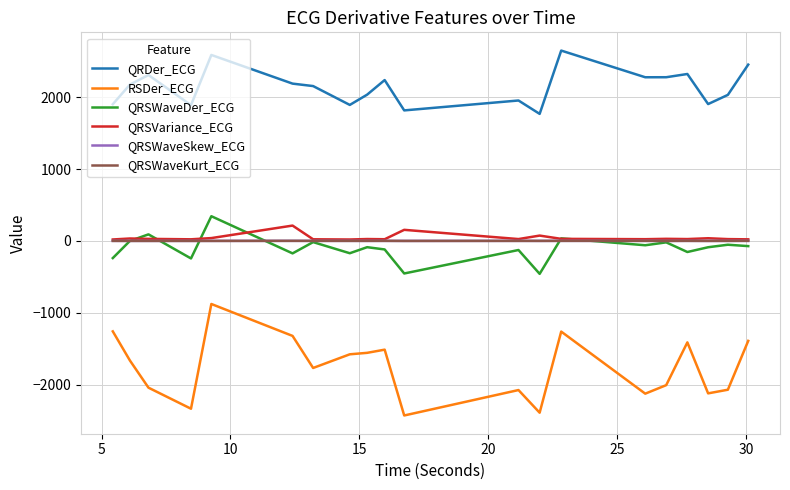

Which series has the widest spread of values?

RSDer_ECG